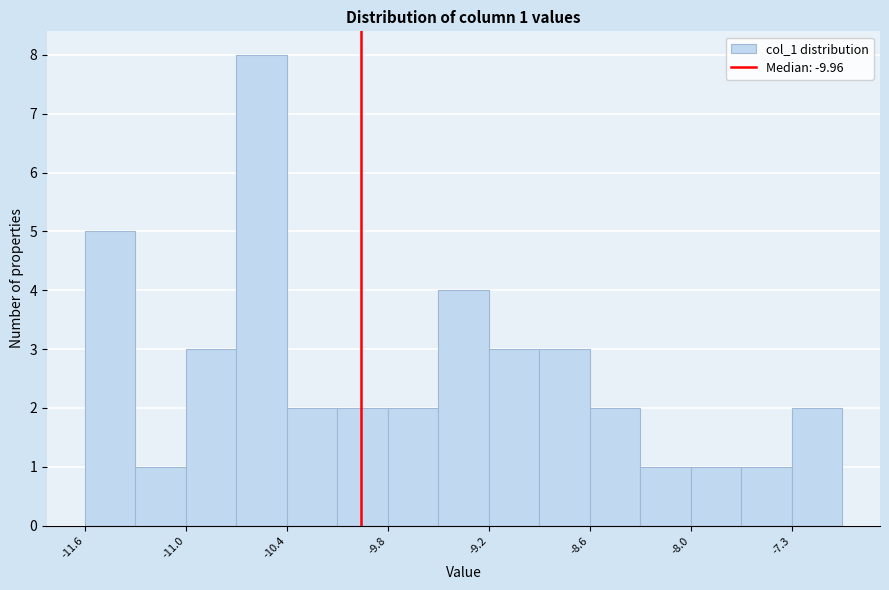

Around what value on the x-axis is the tallest bar? Give the approximate position of its centre, as read against the axis.

-10.6